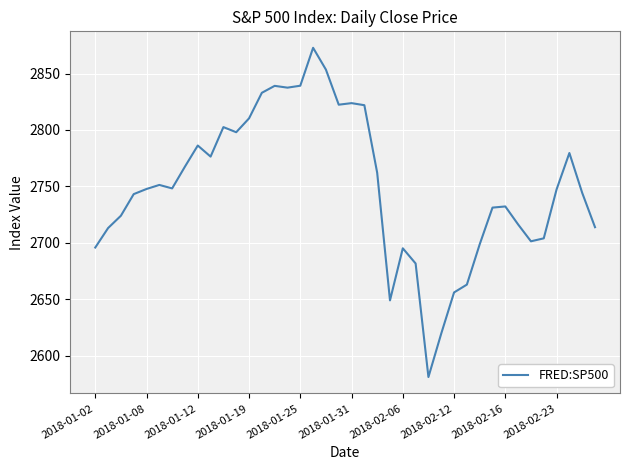

What is the greatest value displayed?

2872.9